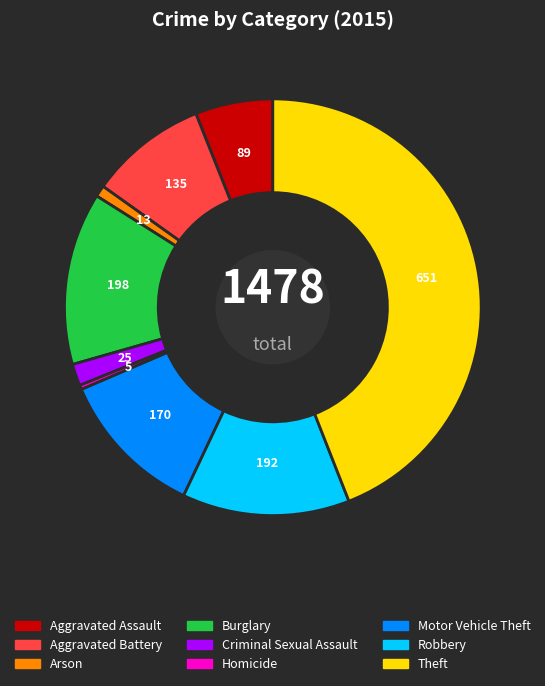

Is it true that Arson is 11% of the pie?

False